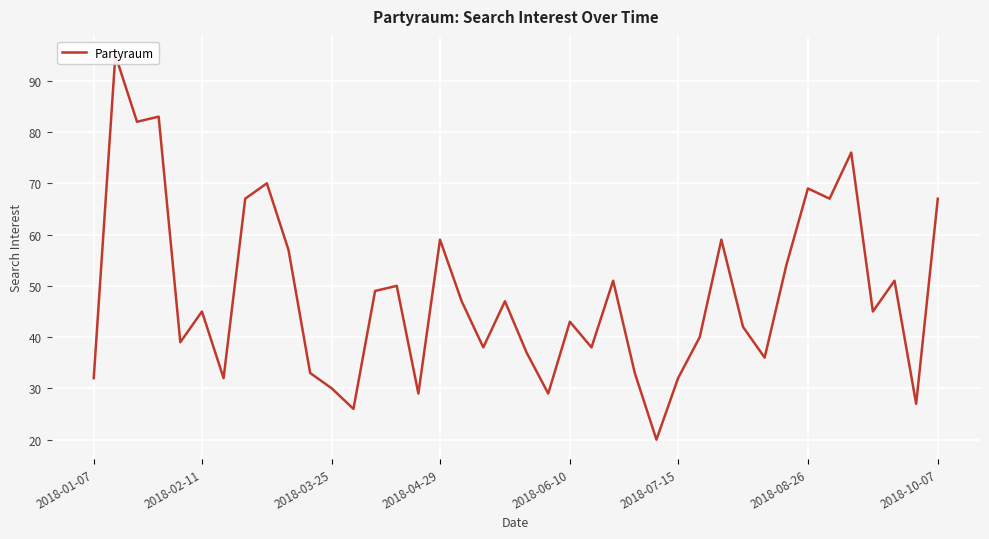

How many interior local valleys (lower than both neighbors) does the data have?

13